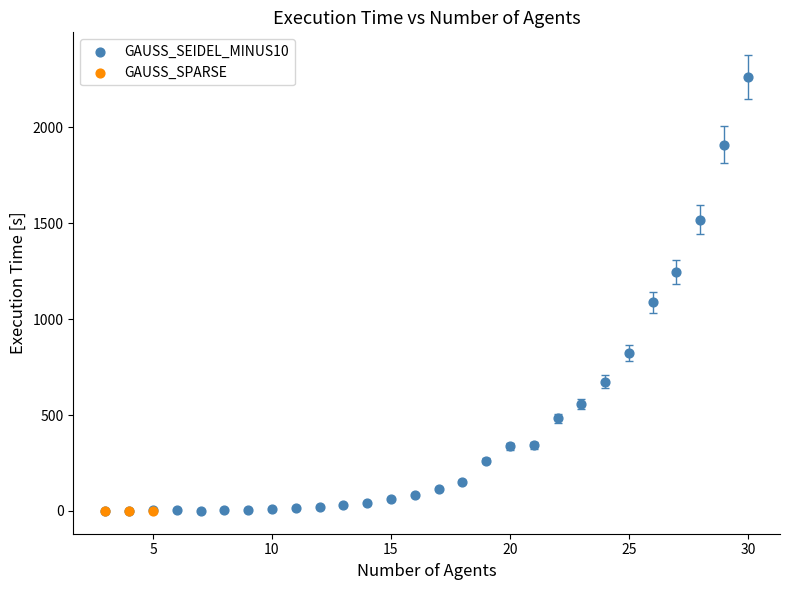

Which series has the widest spread of Y values?

GAUSS_SEIDEL_MINUS10